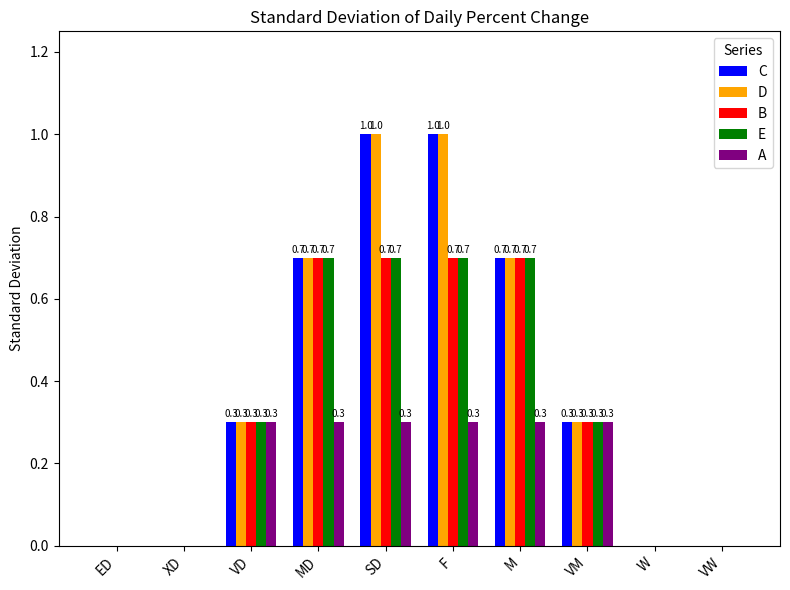

What is the maximum value for D?

1.0